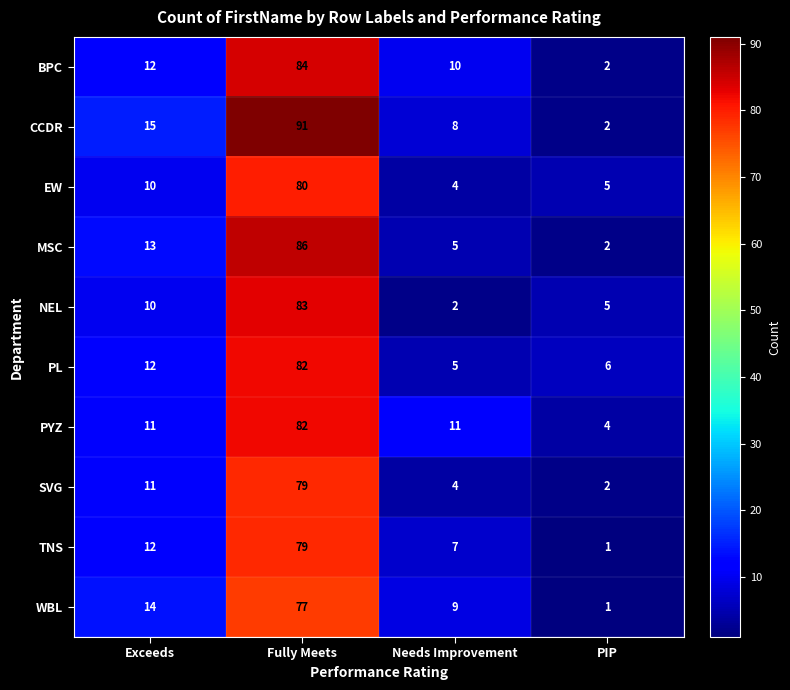

What is the total value across all series at Exceeds?

120